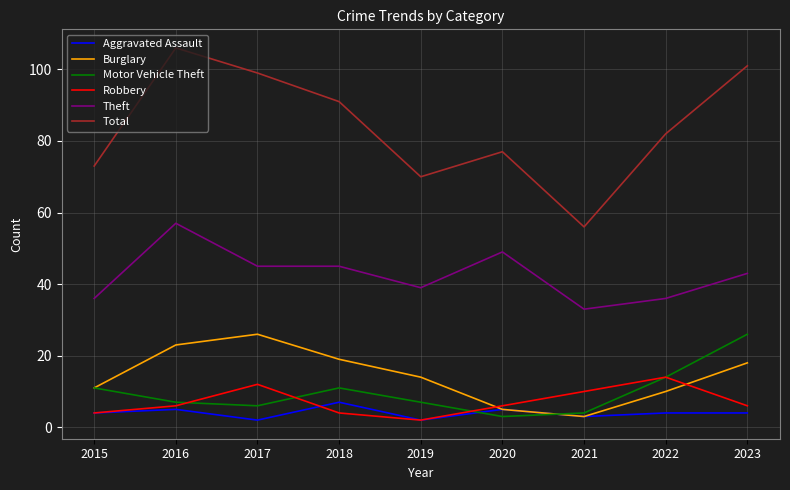

At which label is Total closest to 81?

2022